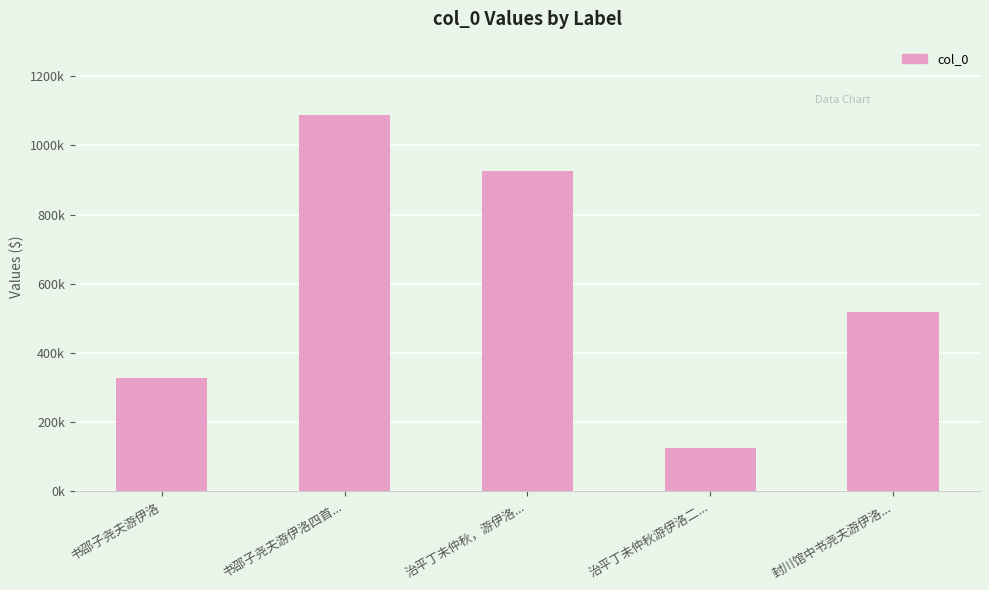

Which label corresponds to the smallest value in the chart?

治平丁未仲秋游伊洛二...